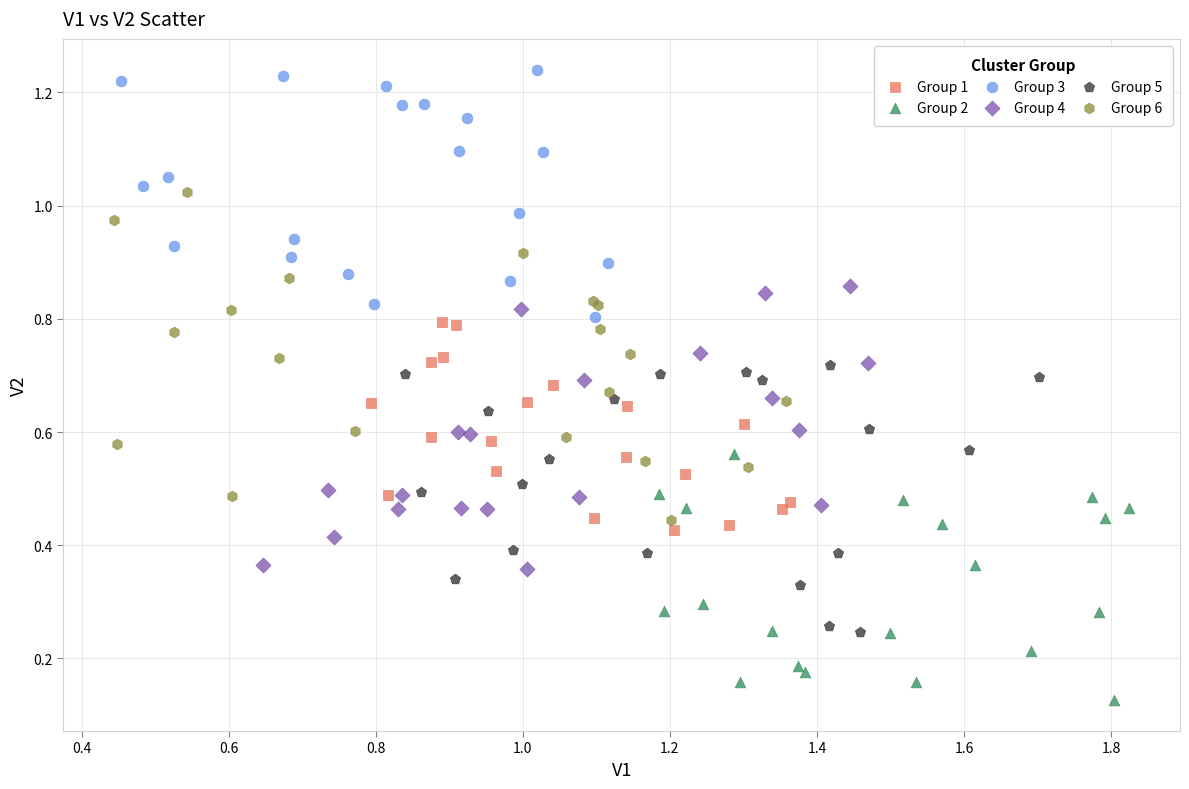

Which series contains the lowest Y value?

Group 2